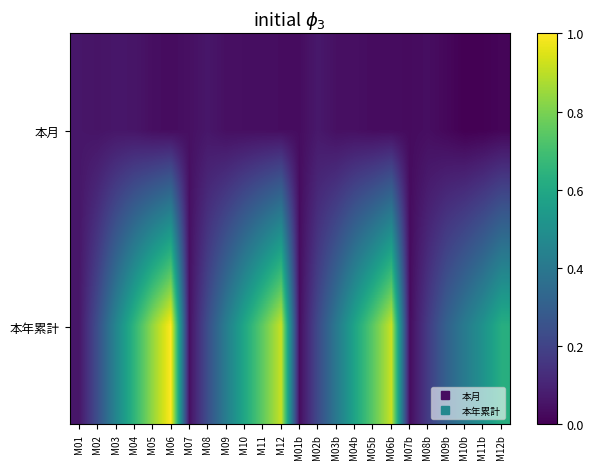

At how many categories does at least one series exceed 0?

24